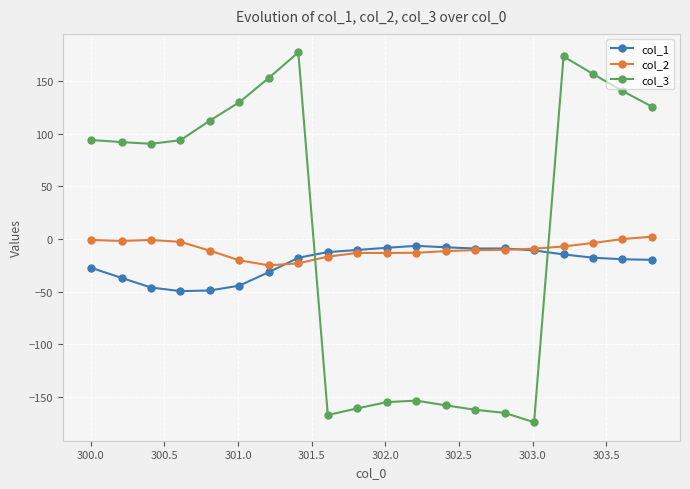

What is the smallest value displayed?

-173.9